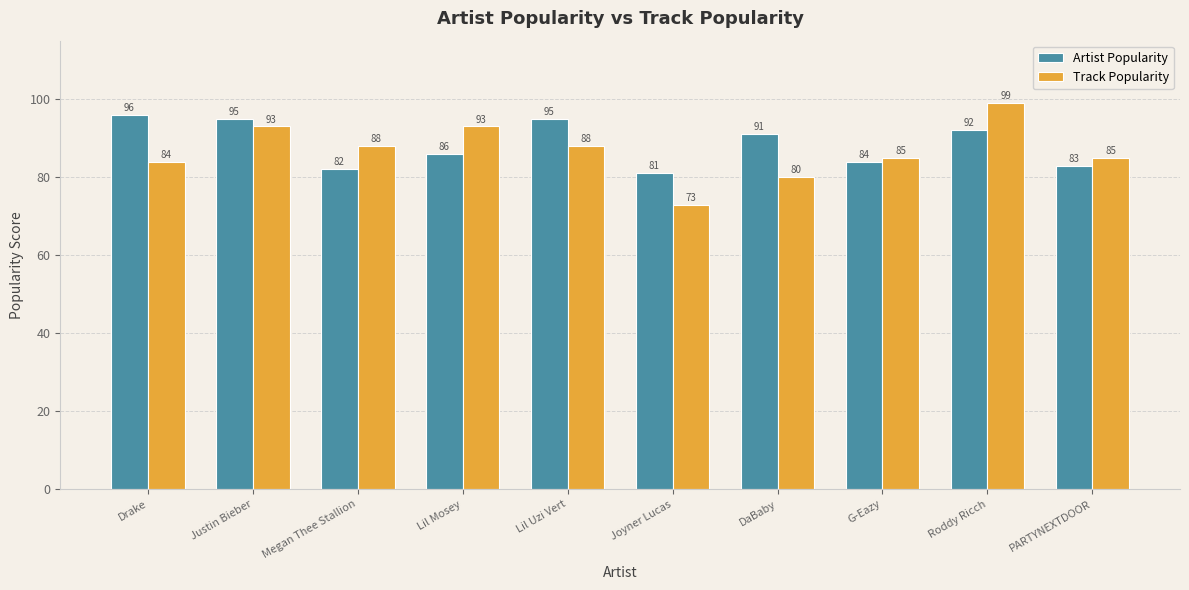

At Lil Uzi Vert, list the series in order from largest to smallest.

Artist Popularity, Track Popularity